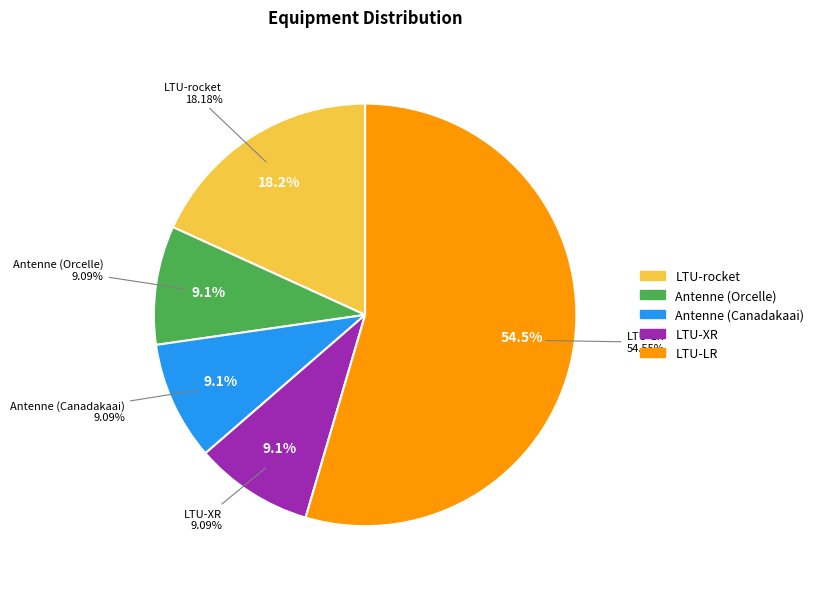

Is it true that LTU-LR is 48% of the pie?

False